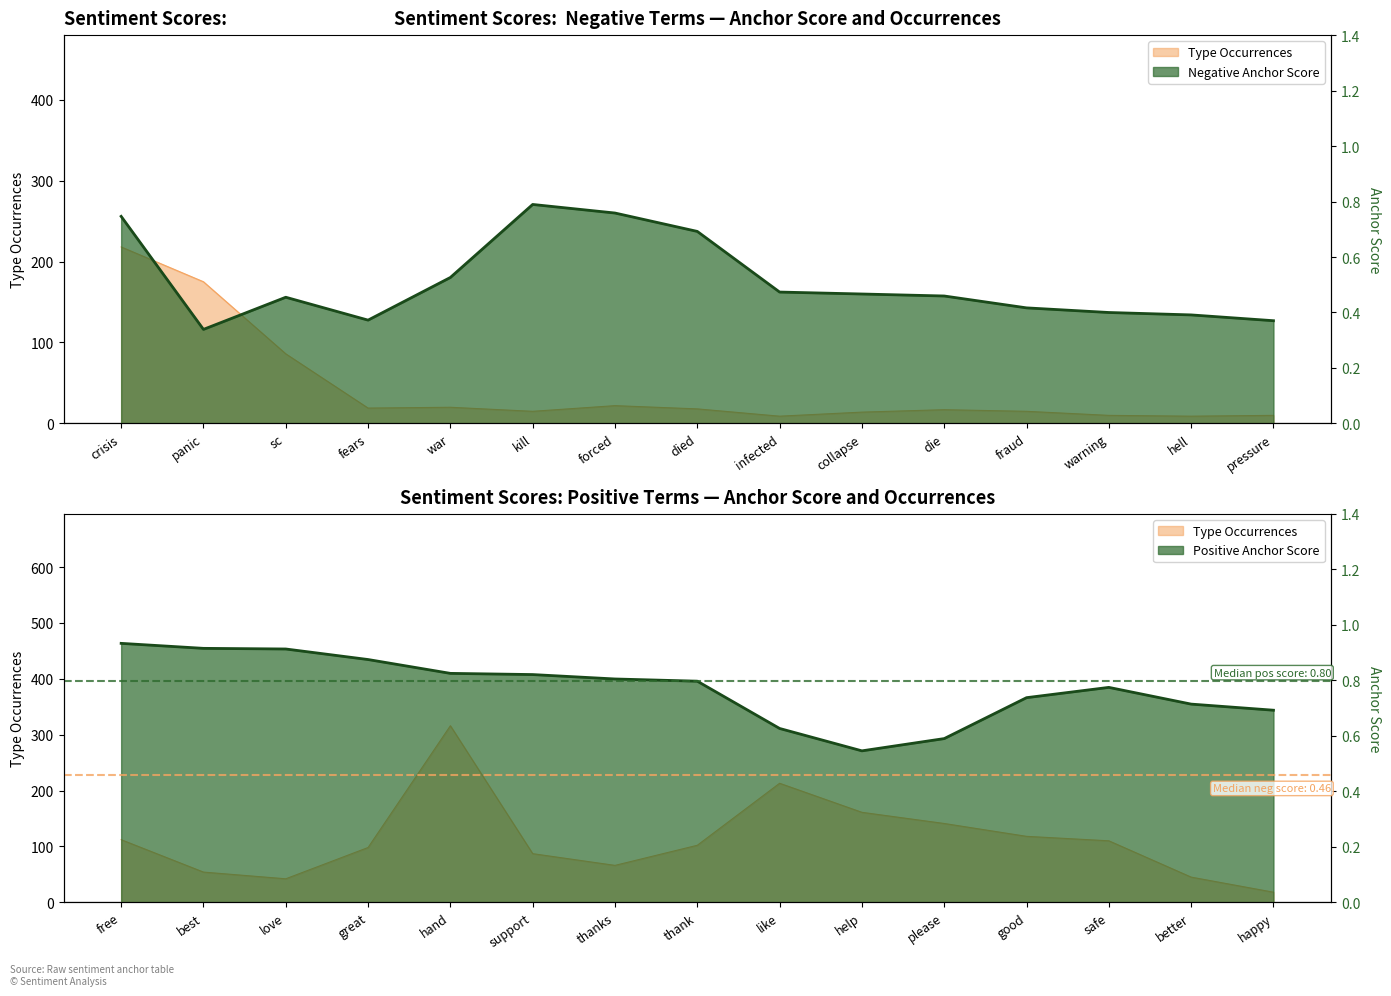

Does the chart display data point markers on the line(s)?

No